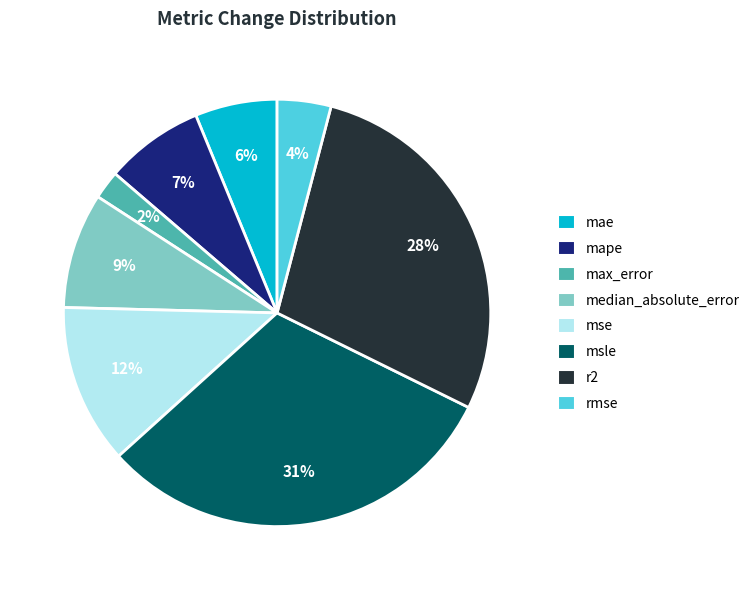

Combined, do r2 and msle account for over 50%?

Yes